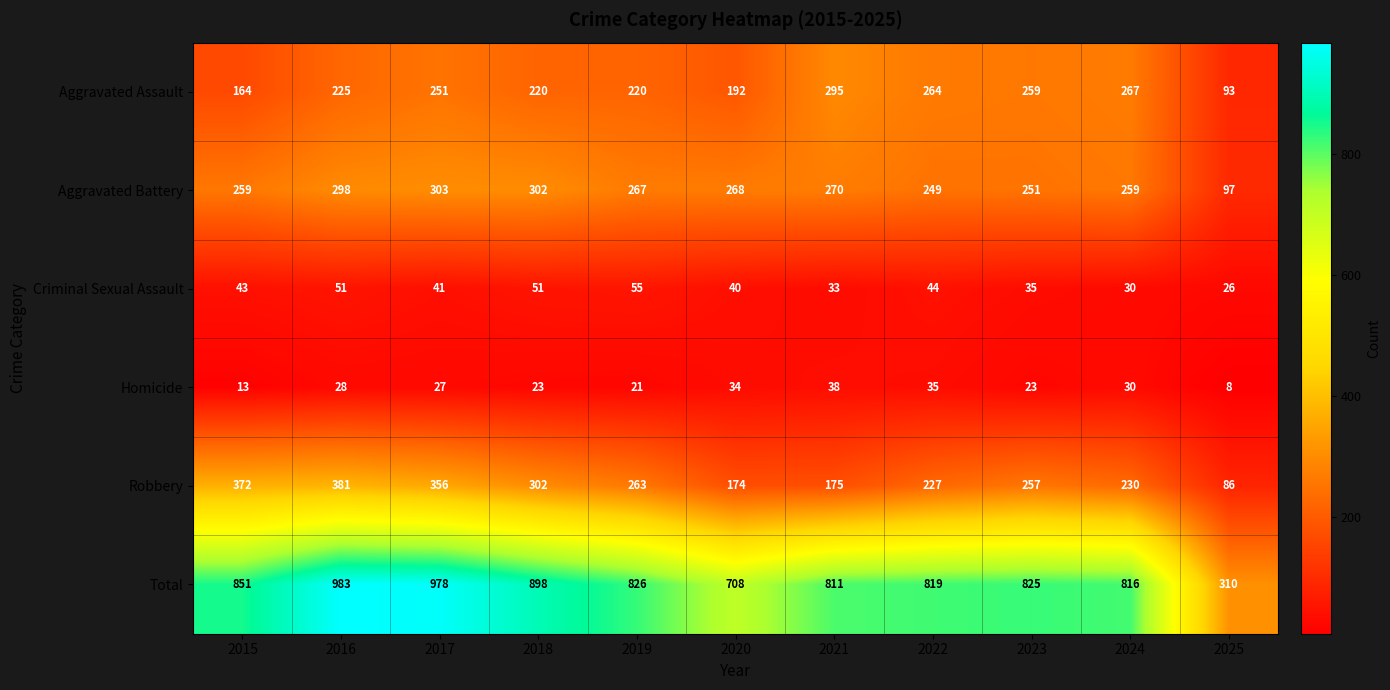

What is the difference between the maximum and minimum values in the Criminal Sexual Assault series?

29